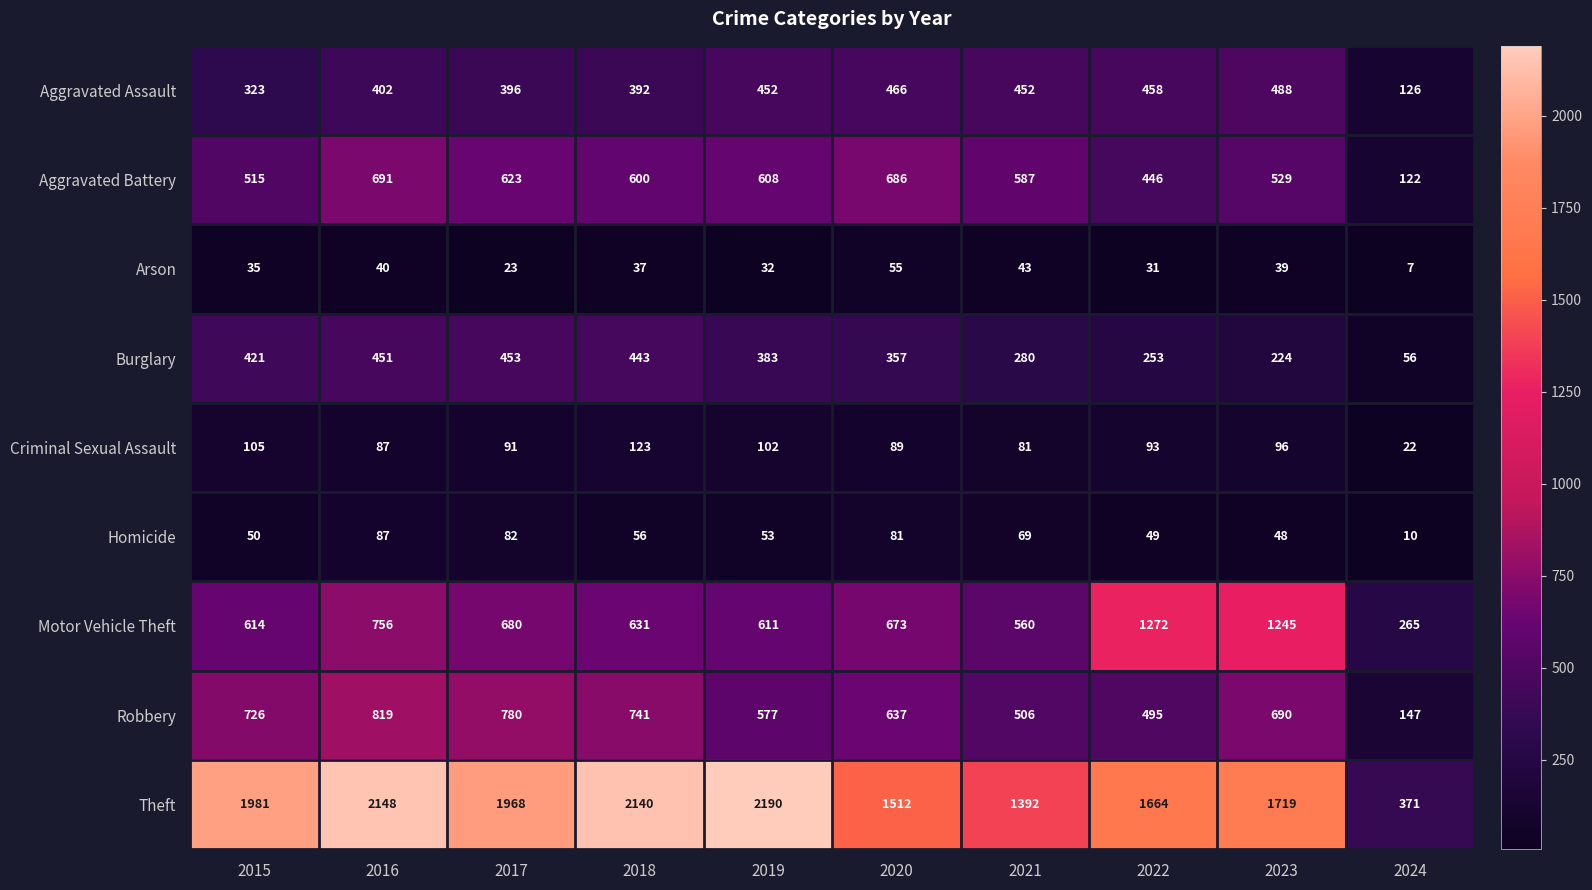

Which category has the highest value across all series?

2019